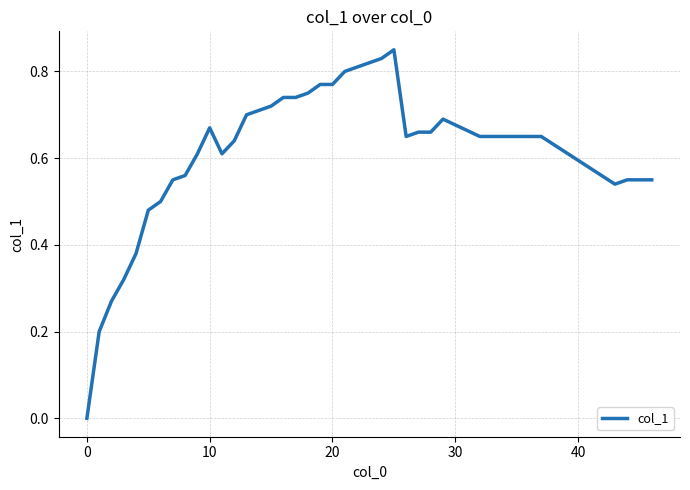

True or false: there are more than 1 points higher than both neighbors.

True